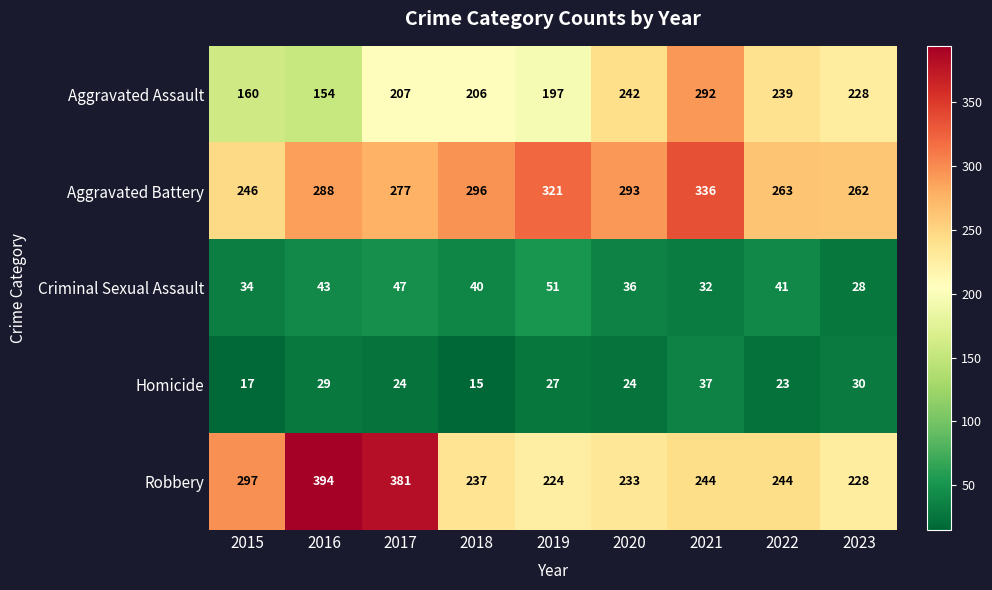

Where is Aggravated Assault nearest to the value 223?

2023